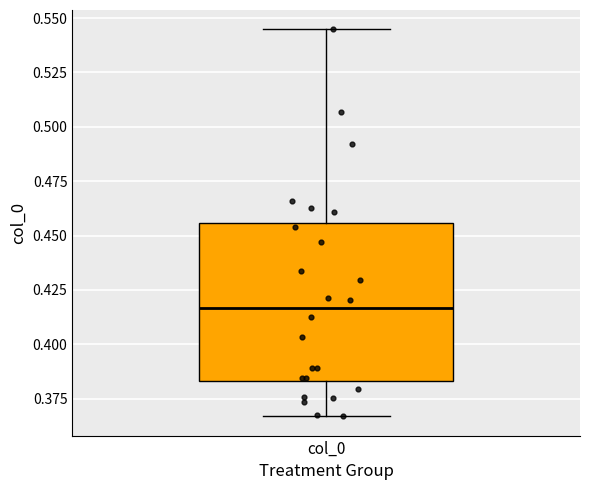

Where does the median line of the box for col_0 sit on the y-axis? The values are not printed on the chart, so give them approximately, as read against the axis.

0.415